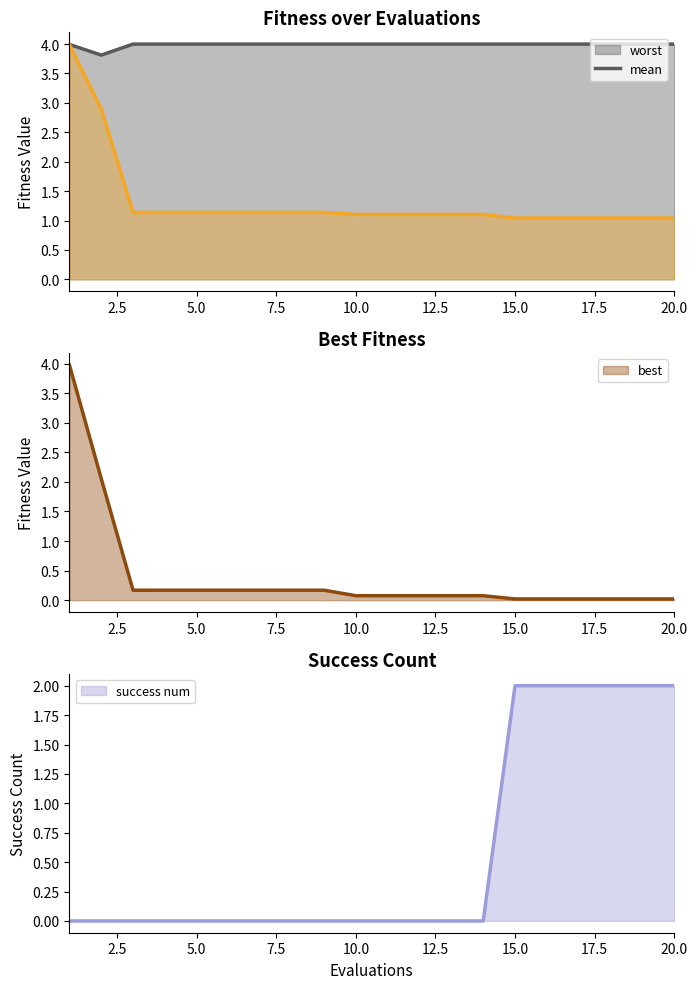

Rank the categories by mean value from lowest to highest.

15, 16, 17, 18, 19, 20, 10, 11, 12, 13, 14, 3, 4, 5, 6, 7, 8, 9, 2, 1